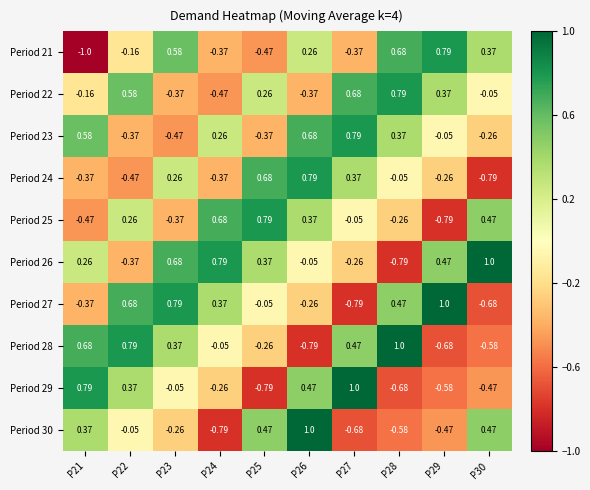

Rank the series at P27 from highest to lowest value.

Period 29, Period 23, Period 22, Period 28, Period 24, Period 25, Period 26, Period 21, Period 30, Period 27